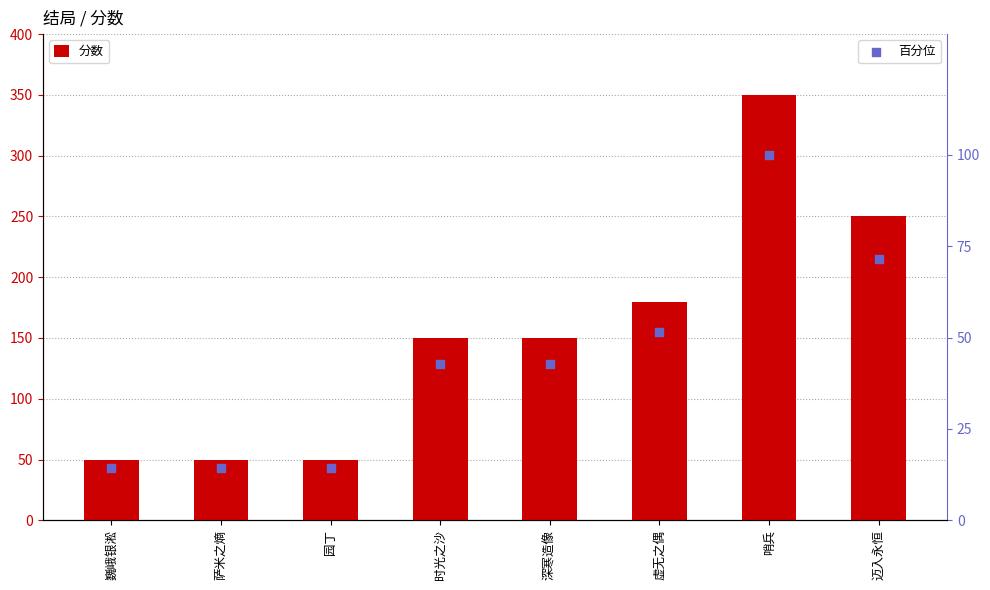

At how many categories does at least one series exceed 237?

2